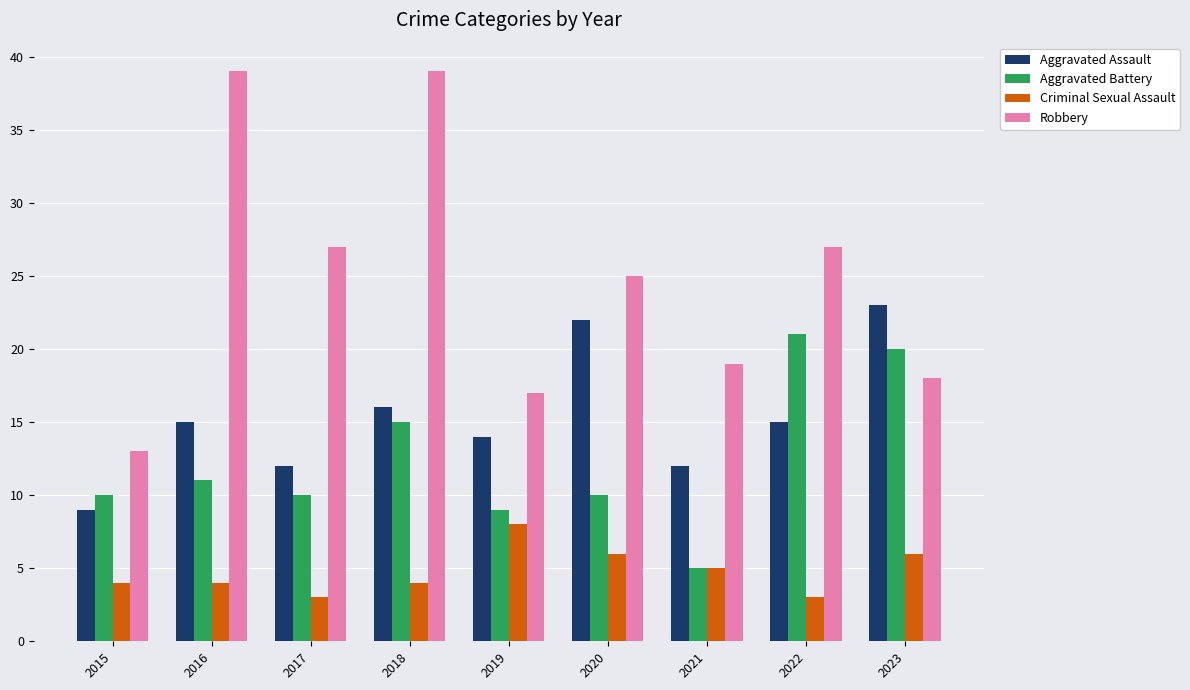

What value does the Criminal Sexual Assault series have at 2020?

6